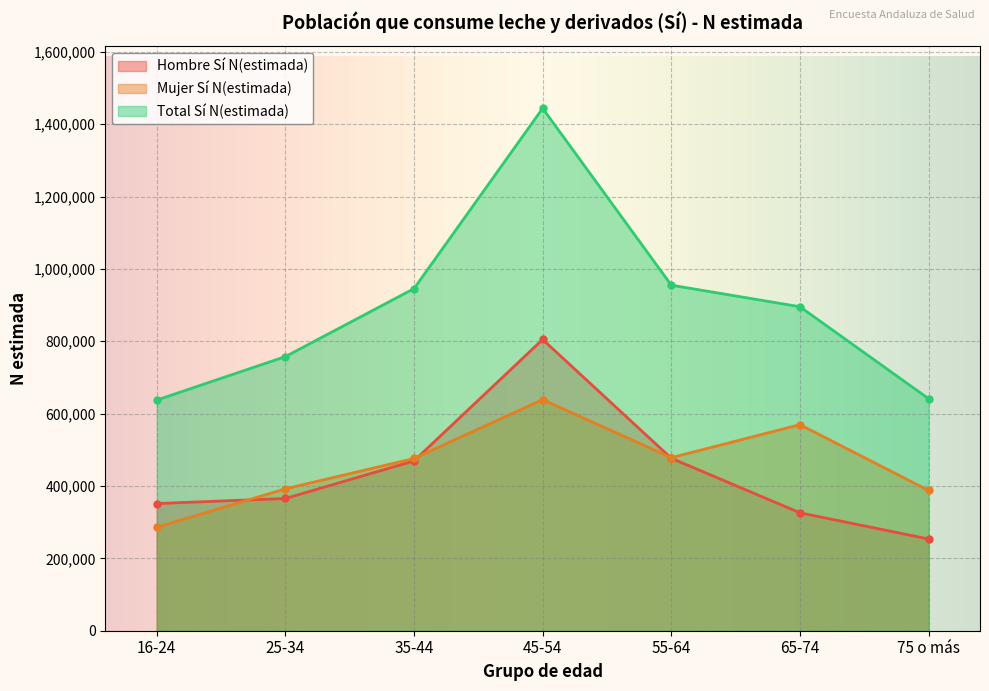

Between 25-34 and 65-74, which series saw the biggest shift?

Mujer Sí N(estimada)